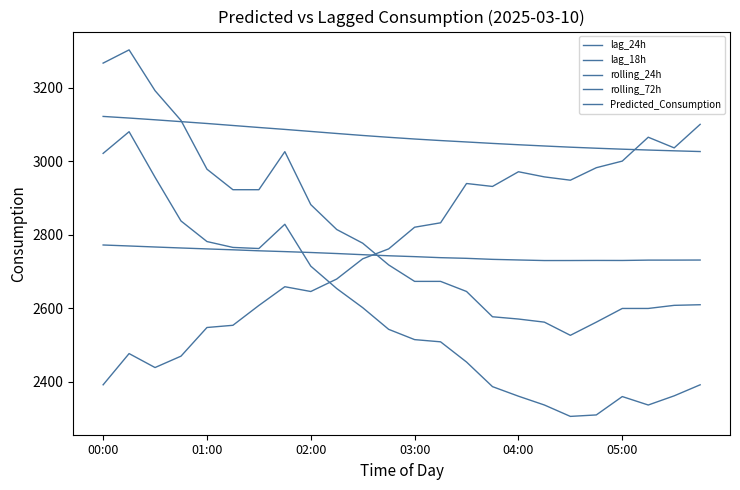

Does the chart have visible grid lines?

No